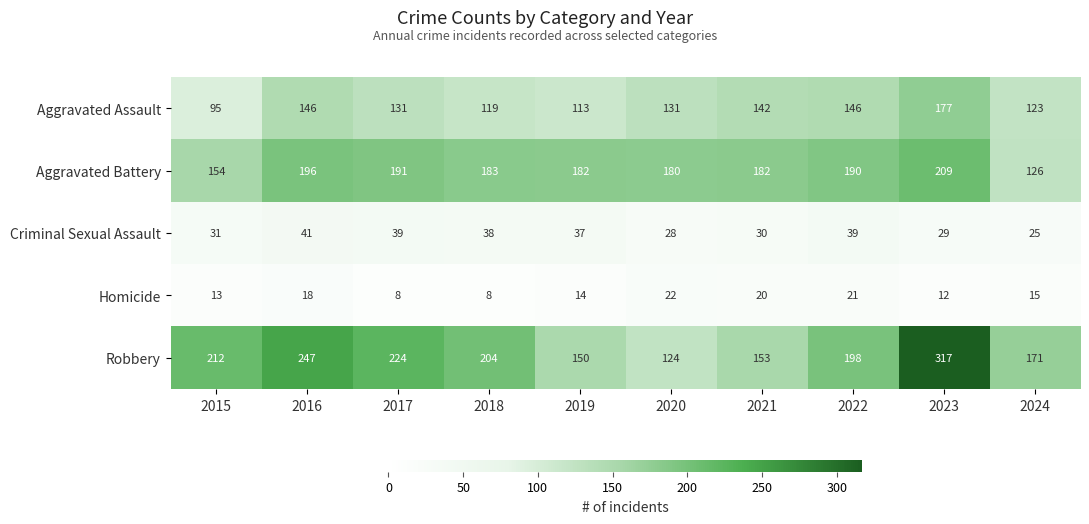

At which label does Criminal Sexual Assault first exceed 37?

2016